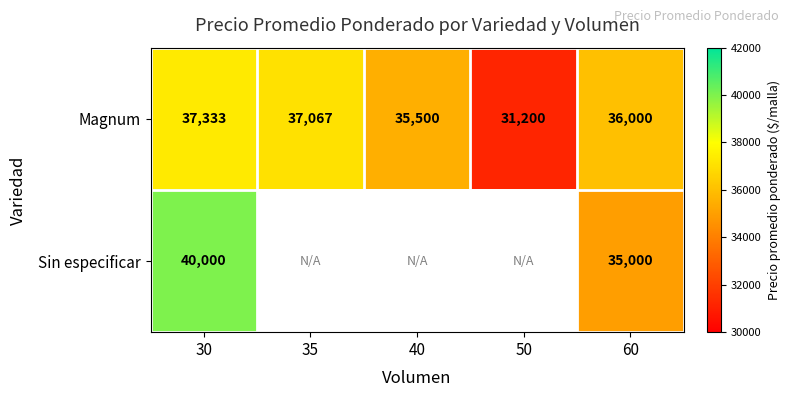

The Magnum series shows 49077 at 35. True or false?

False